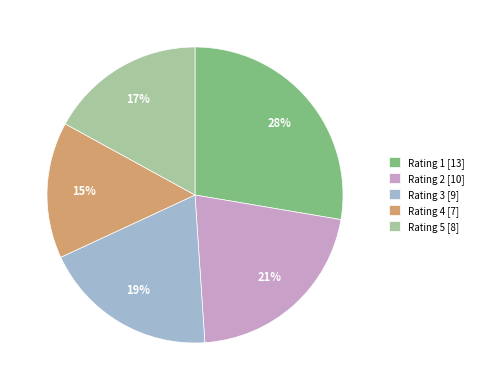

Does any single category account for the majority?

No